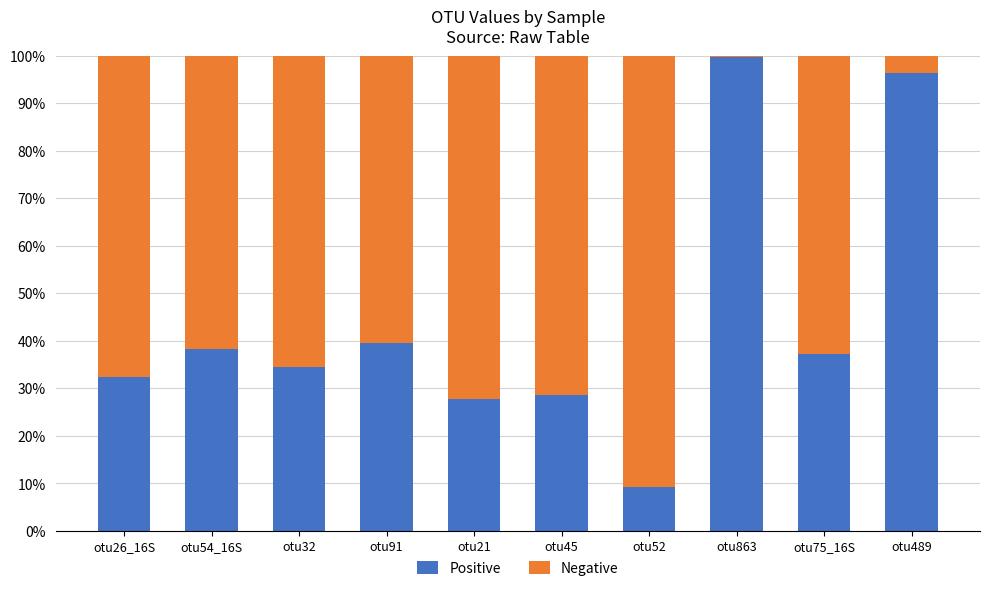

What is the highest value of the Positive series?

99.7